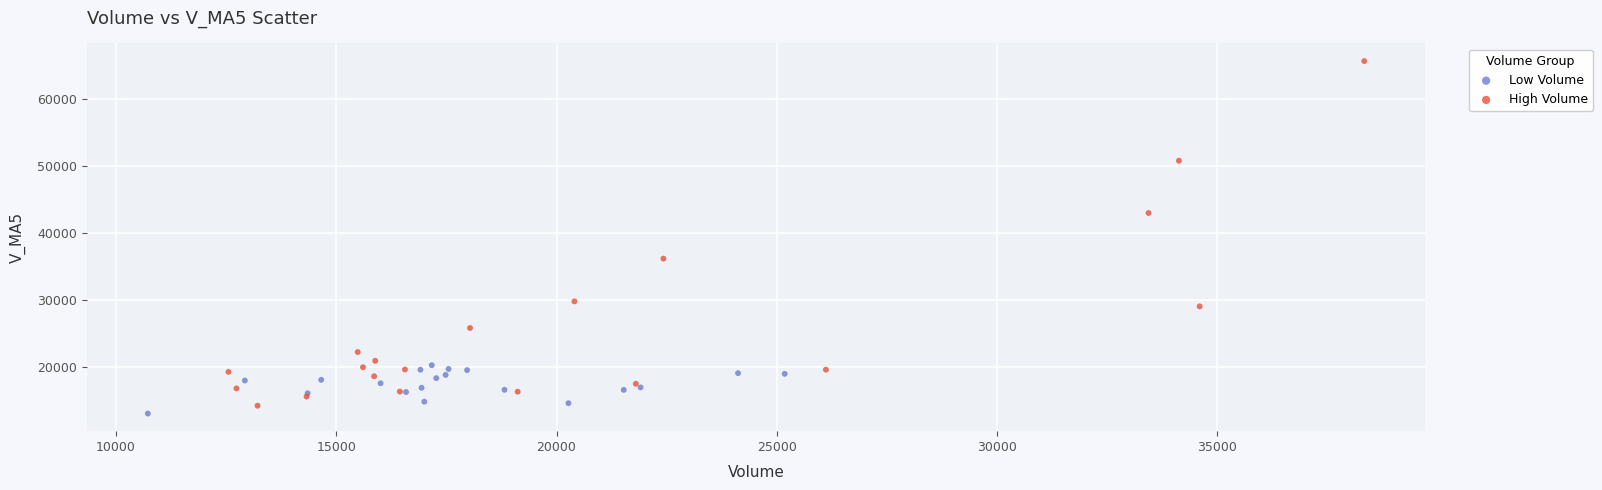

Which series has the largest Y range (max minus min)?

High Volume